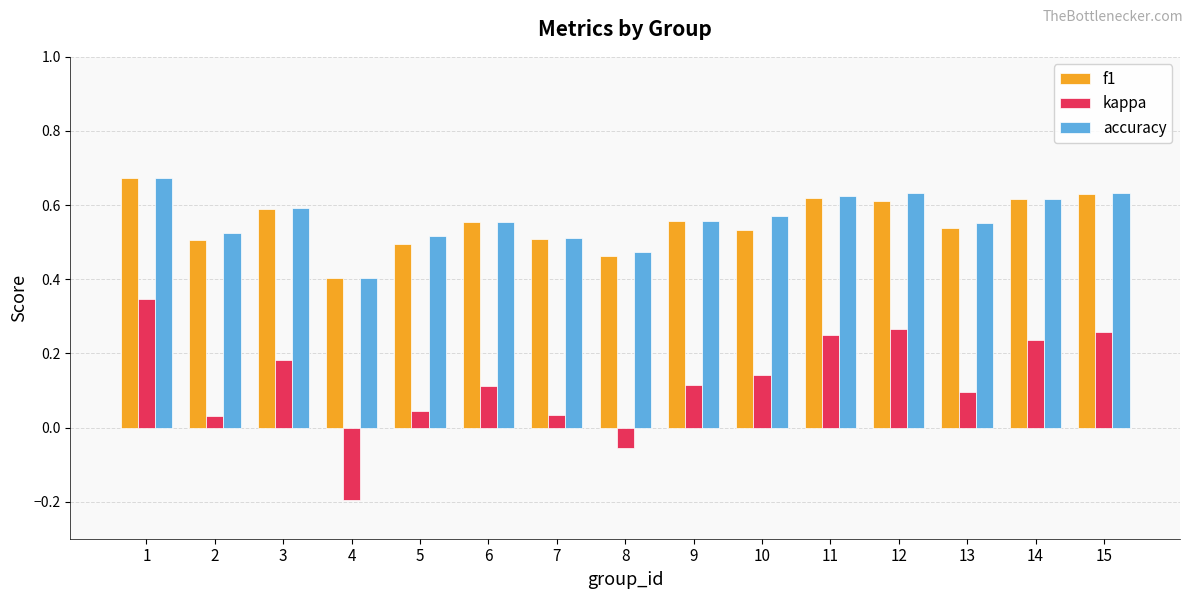

How many accuracy values are between 0 and 1?

15